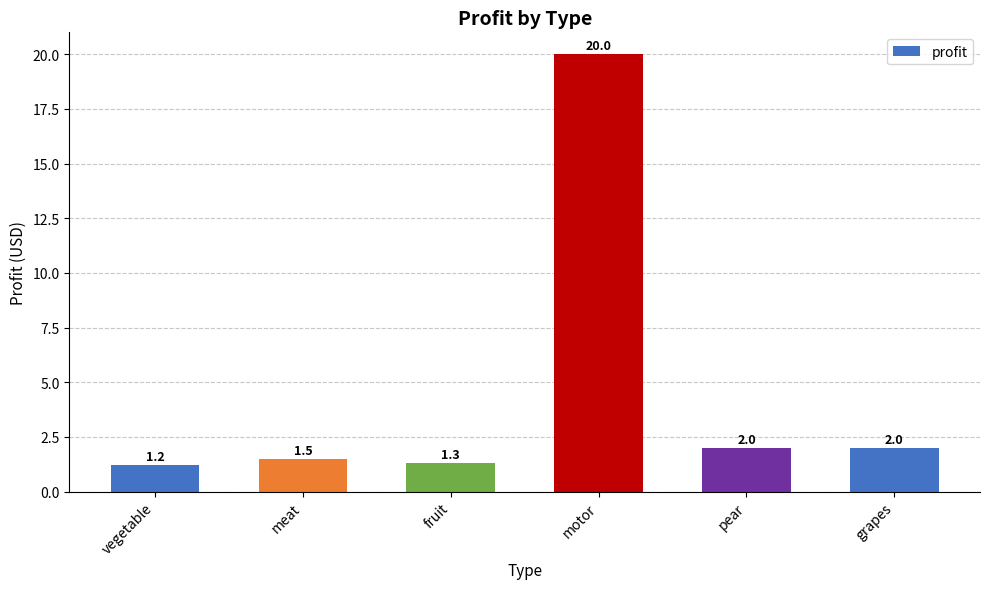

How many values are below 2?

3